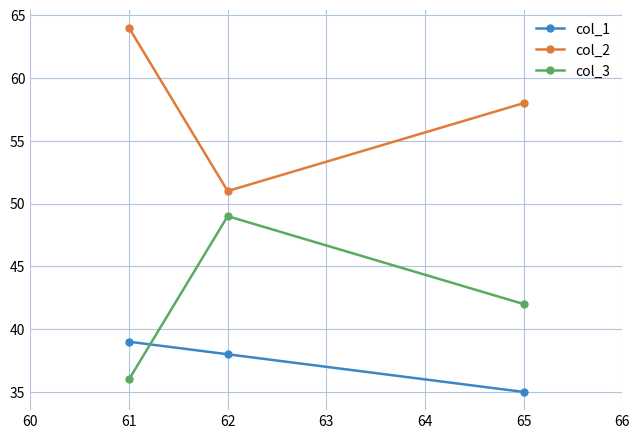

What is the total value across all series at 62?

138